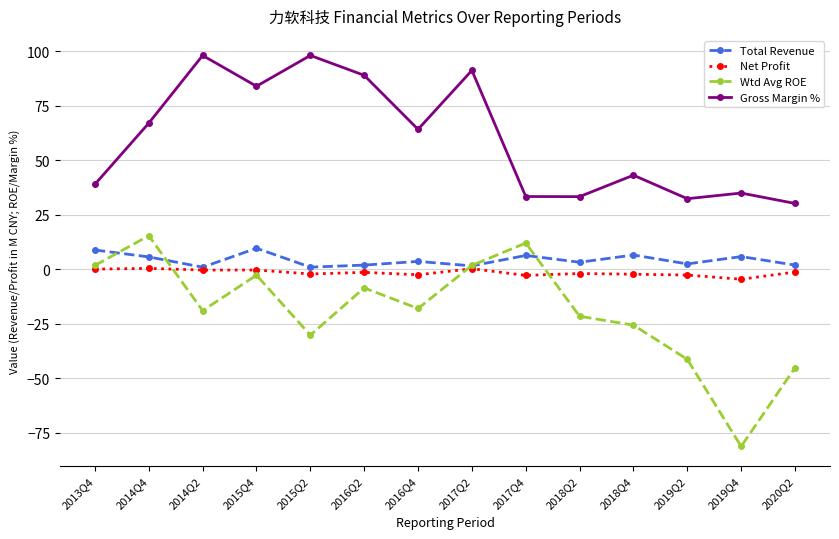

What is the total value across all series at 2018Q2?

12.9